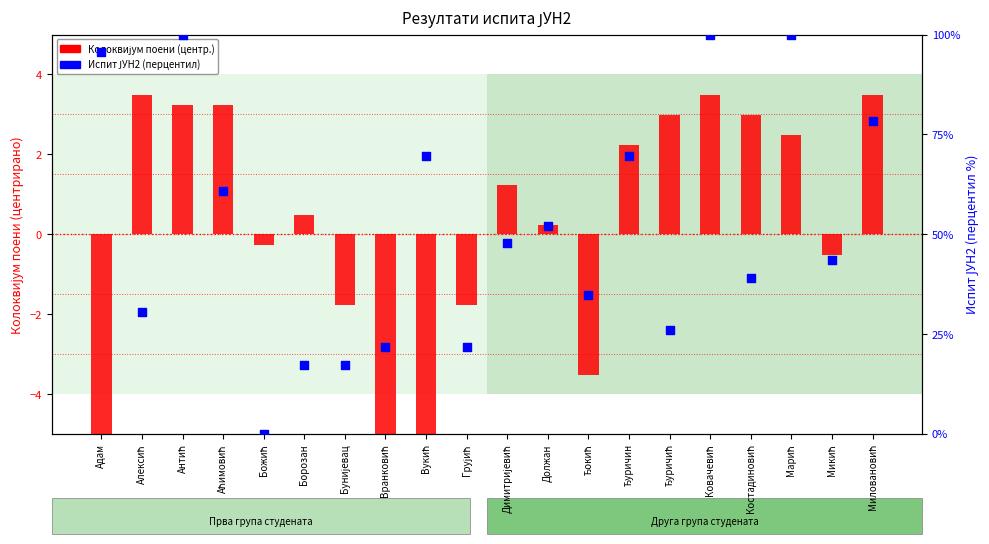

Which series reaches the maximum Y coordinate?

Испит ЈУН2 (перцентил)